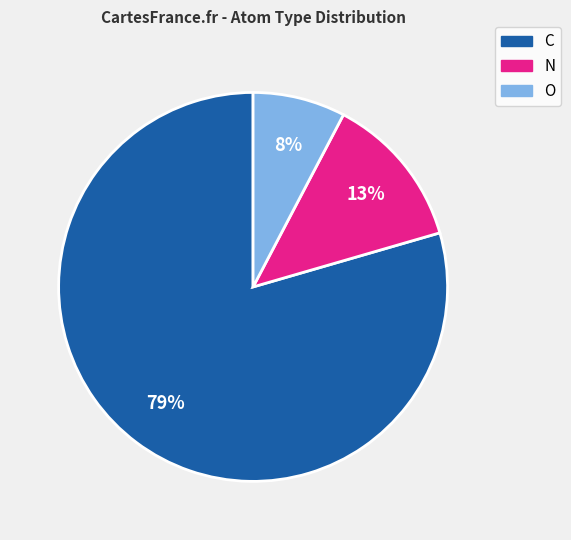

Between C and O, which is larger?

C